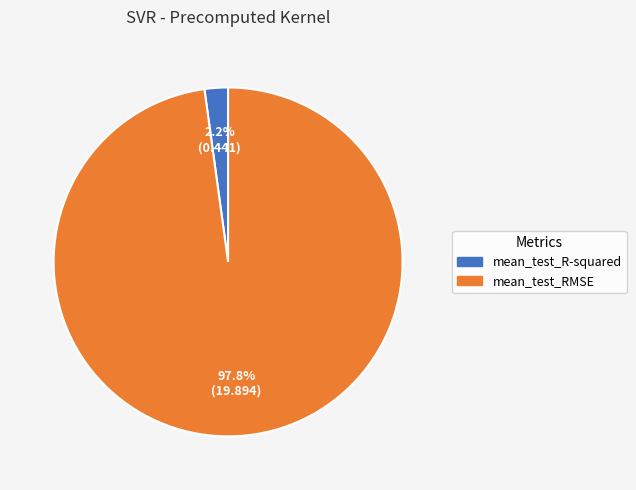

How many slices are in this pie chart?

2